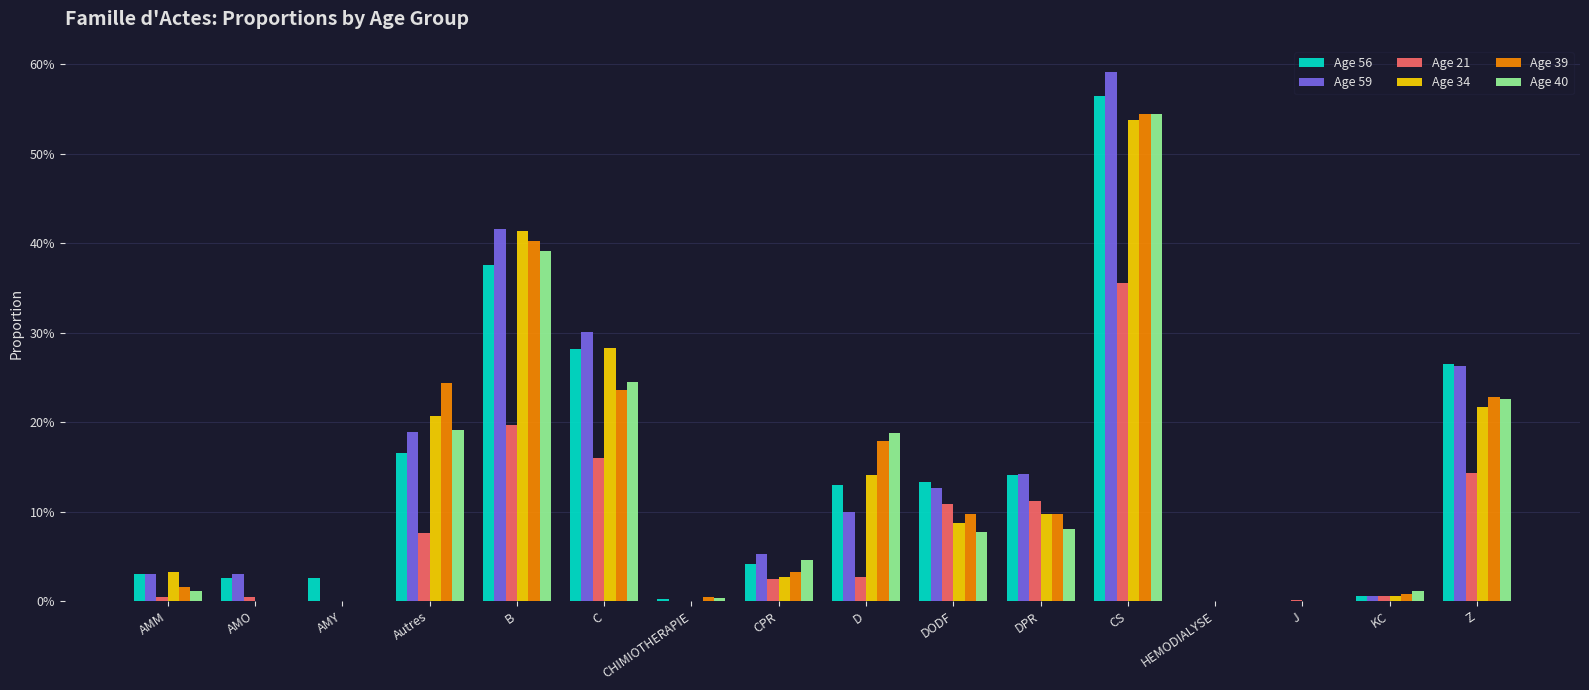

Between CPR and AMO, which is larger?

CPR